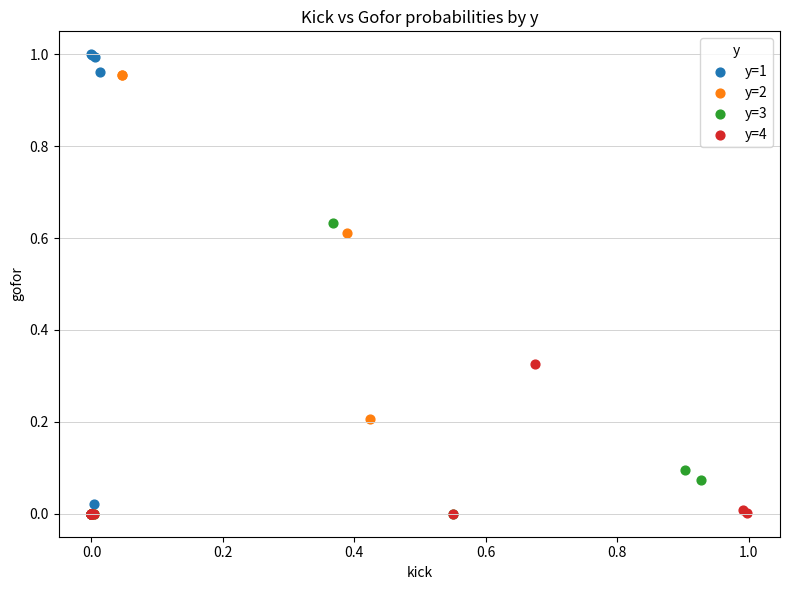

Which series has the widest spread of Y values?

y=1